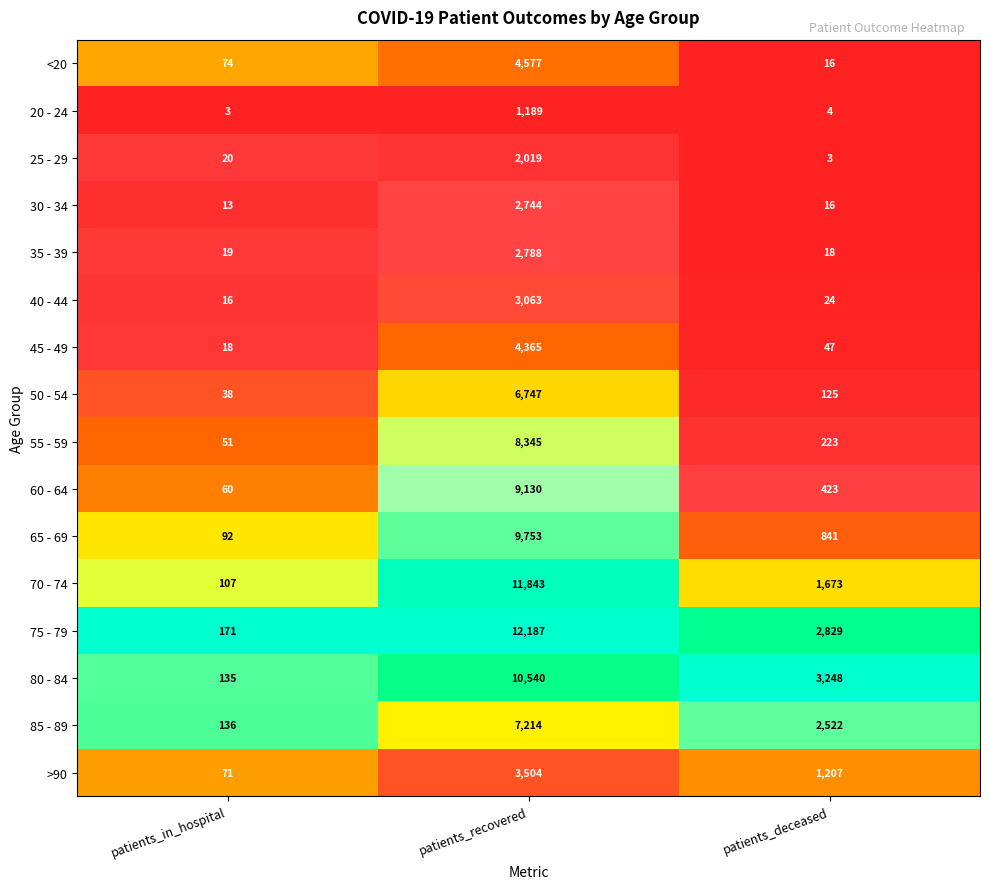

What is the greatest value displayed?

12187